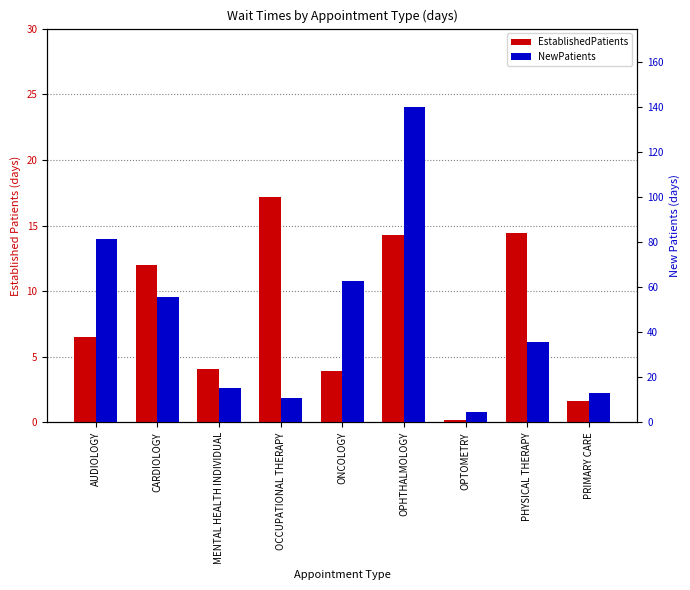

Reading left to right, what are all the values shown in this chart?

EstablishedPatients: AUDIOLOGY=6.5	CARDIOLOGY=12.0	MENTAL HEALTH INDIVIDUAL=4.1	OCCUPATIONAL THERAPY=17.2	ONCOLOGY=3.9	OPHTHALMOLOGY=14.3	OPTOMETRY=0.2	PHYSICAL THERAPY=14.4	PRIMARY CARE=1.6
NewPatients: AUDIOLOGY=81.3	CARDIOLOGY=55.8	MENTAL HEALTH INDIVIDUAL=15.3	OCCUPATIONAL THERAPY=11.0	ONCOLOGY=63.0	OPHTHALMOLOGY=140.0	OPTOMETRY=4.8	PHYSICAL THERAPY=35.6	PRIMARY CARE=13.1